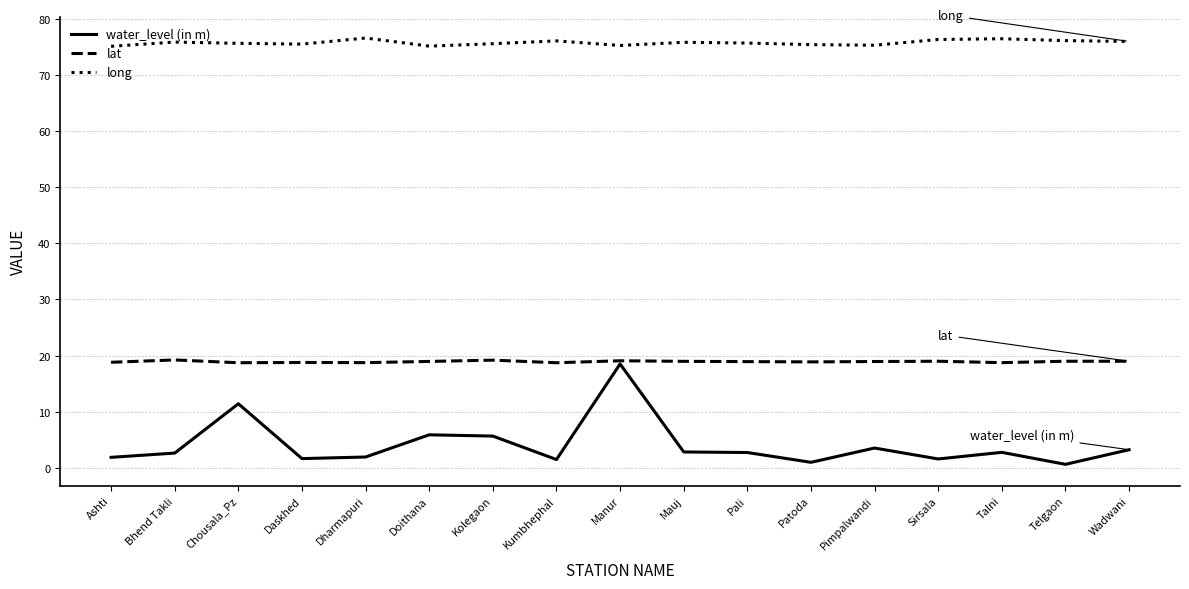

What is the approximate value of lat at Wadwani?

19.0